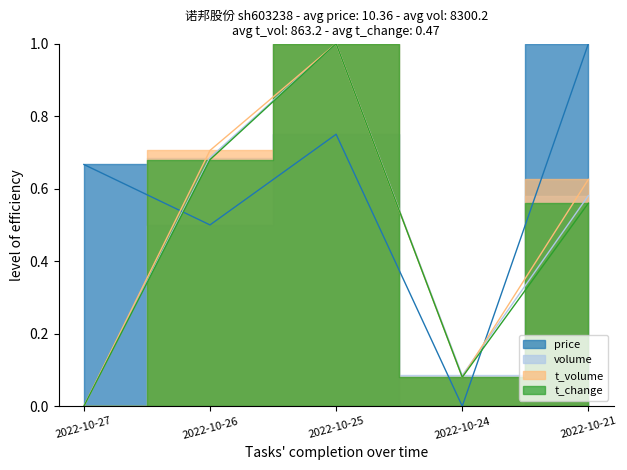

Reading left to right, transcribe all the data shown in this chart.

price: 0.7	0.5	0.7	0.0	1.0
volume: 0.0	0.7	1.0	0.1	0.6
t_volume: 0.0	0.7	1.0	0.1	0.6
t_change: 0.0	0.7	1.0	0.1	0.6